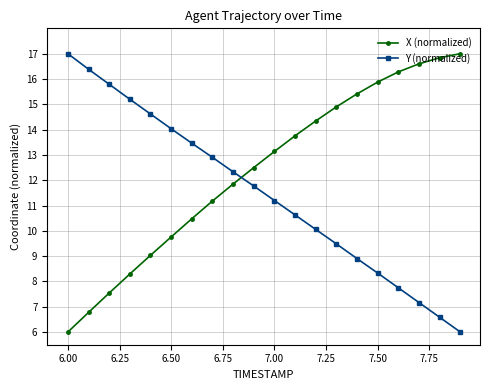

What are all the series names shown in the legend?

X (normalized), Y (normalized)